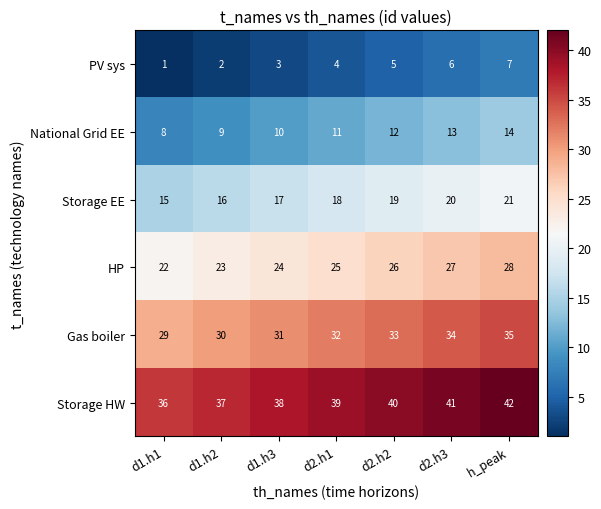

At d2.h2, list the series in order from largest to smallest.

Storage HW, Gas boiler, HP, Storage EE, National Grid EE, PV sys